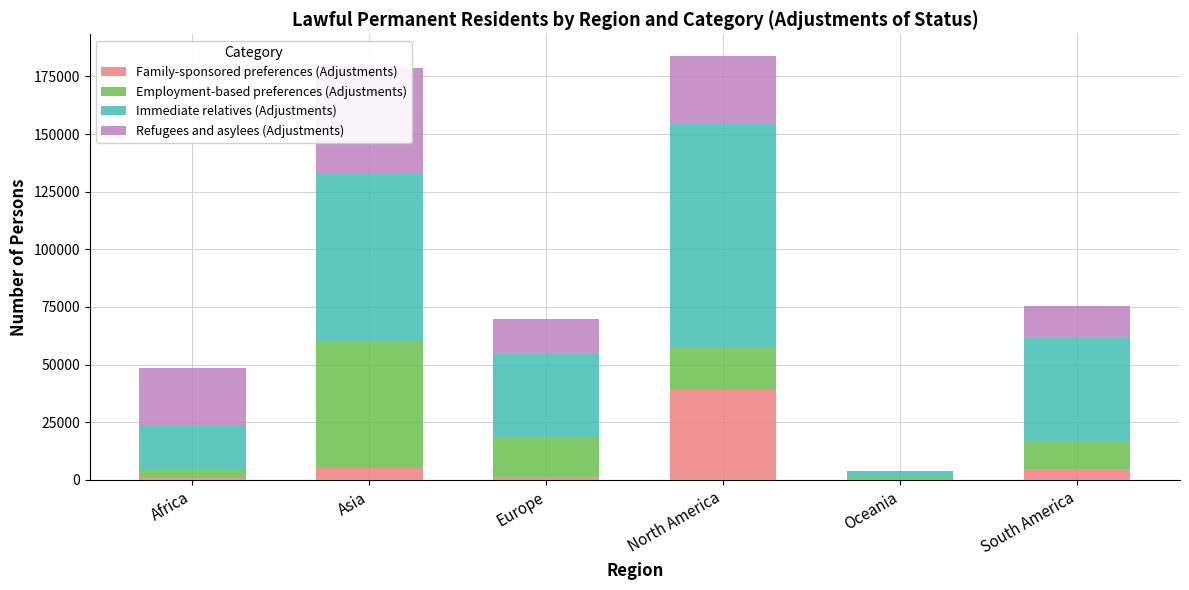

What is the difference between the maximum and minimum values in the Refugees and asylees (Adjustments) series?

45518